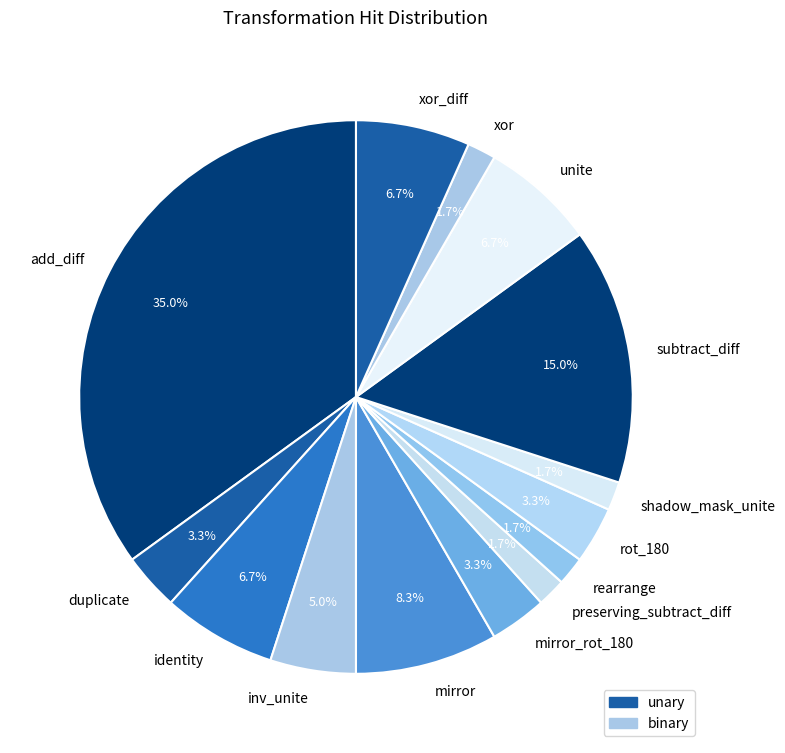

To the nearest percent, what percentage of the pie is mirror_rot_180?

3%